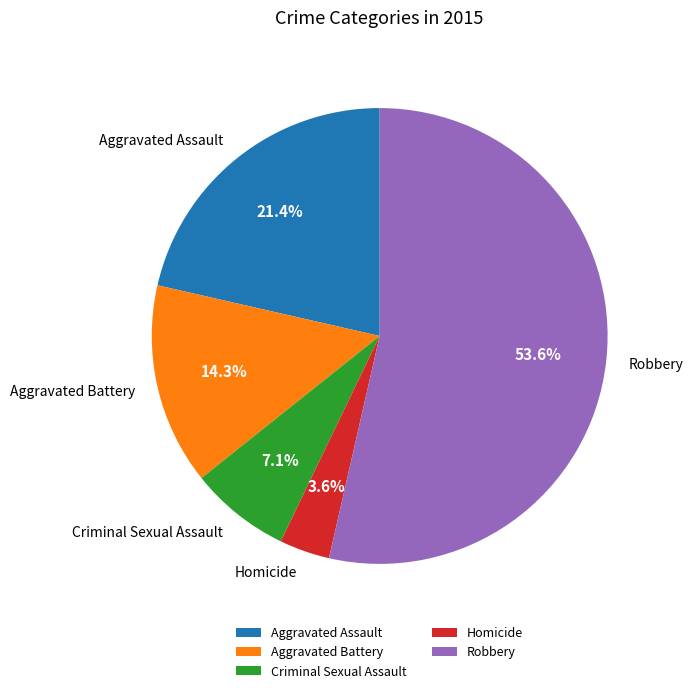

To the nearest percent, what percentage of the pie is Aggravated Battery?

14%